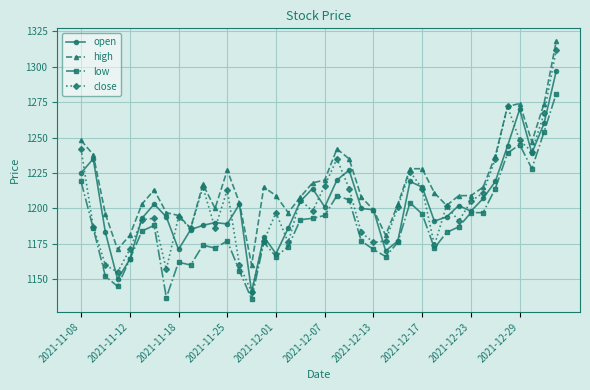

What is the greatest value displayed?

1318